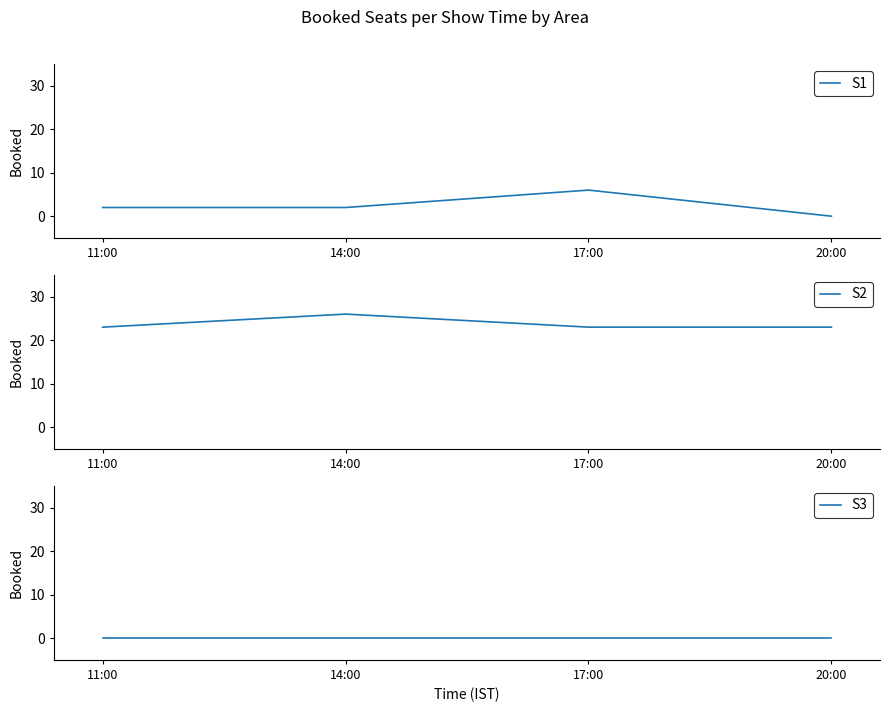

Where is S2 nearest to the value 24?

11:00